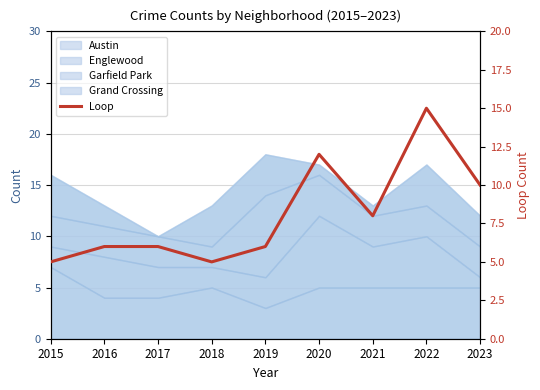

List the labels in order of value, largest first.

2022, 2020, 2023, 2021, 2016, 2017, 2019, 2015, 2018